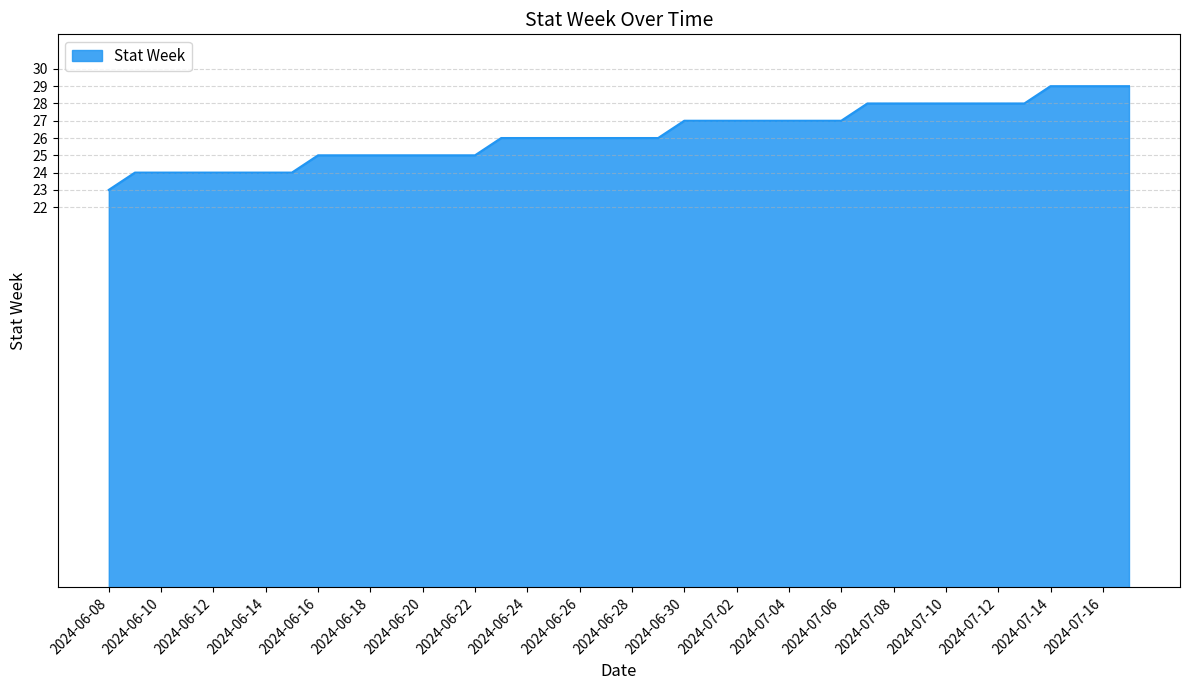

What is the maximum value shown in the chart?

29